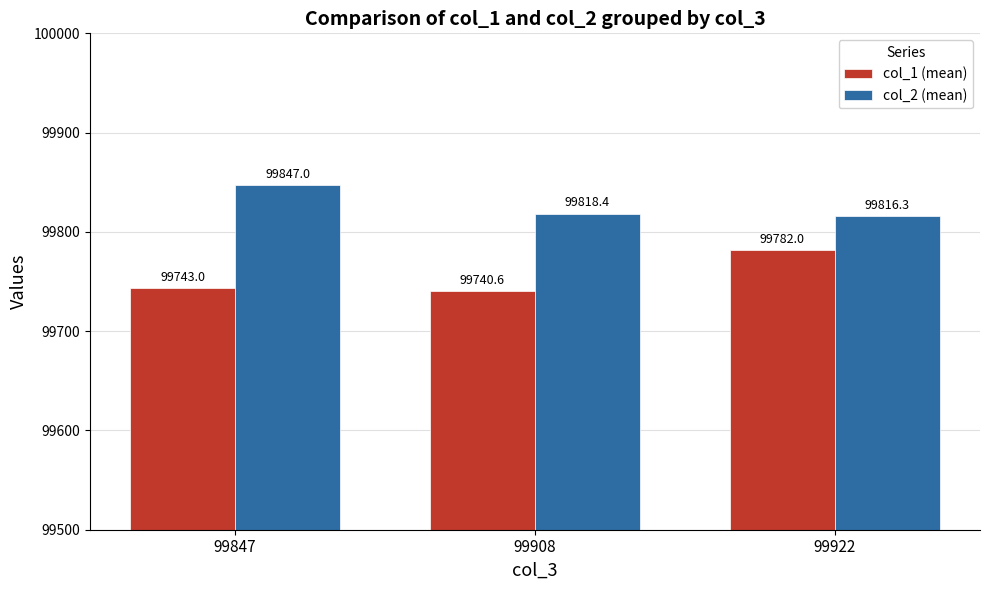

What is the highest value of the col_1 (mean) series?

99782.0